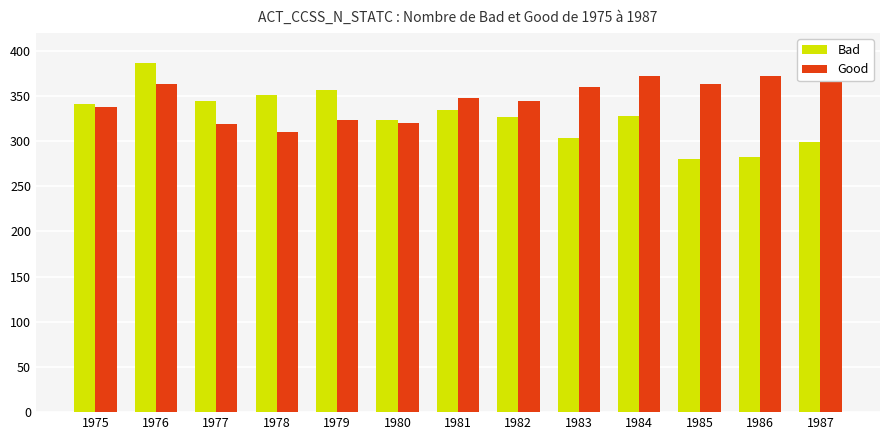

At which category does the chart reach its minimum across all series?

1985